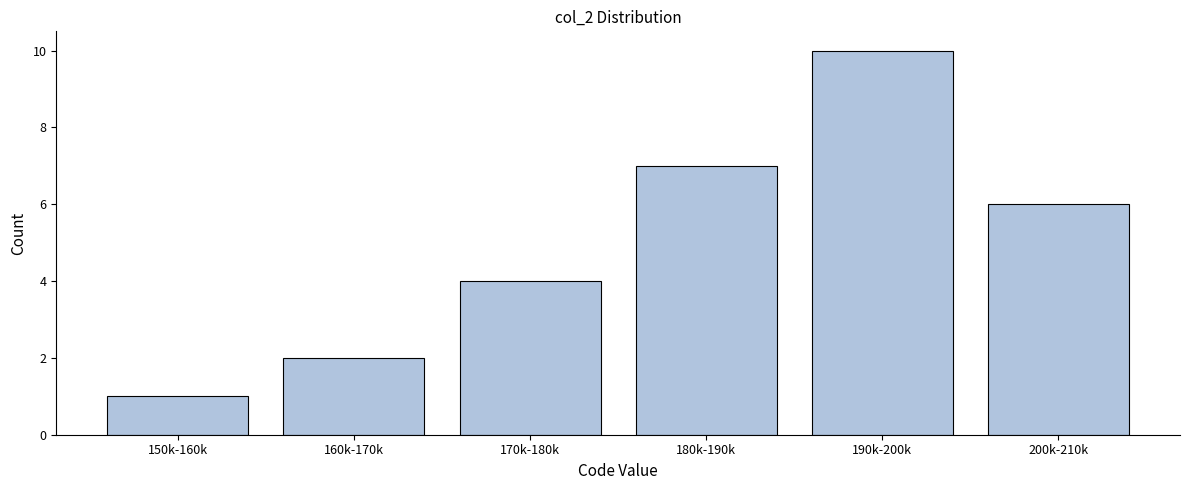

Reading left to right, extract all data points from this chart.

1	2	4	7	10	6